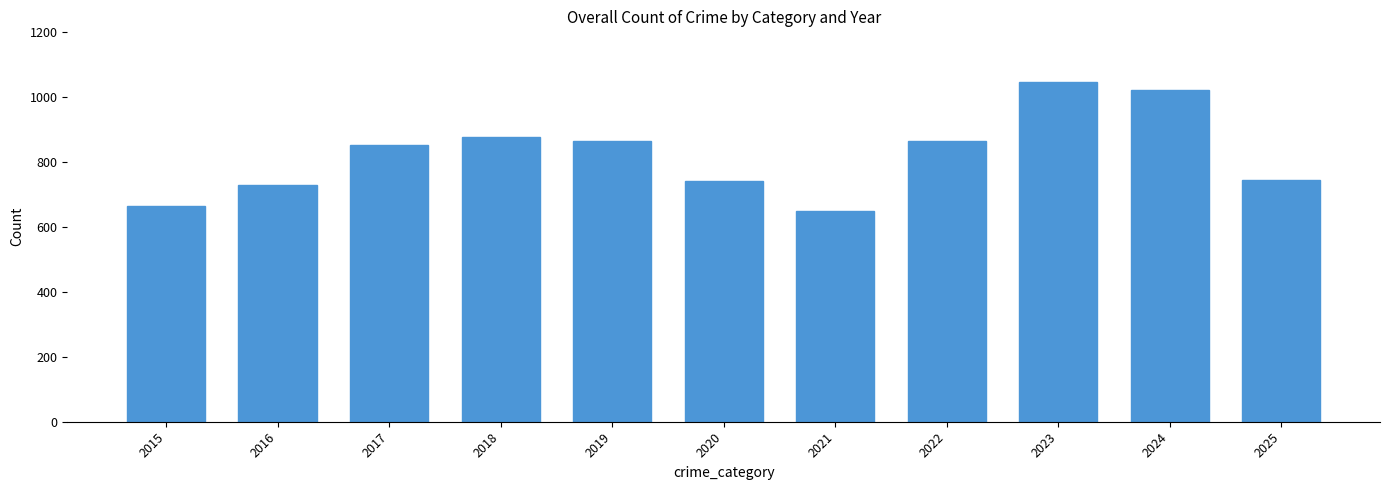

What is the sum of the values at 2016 and 2023?

1774